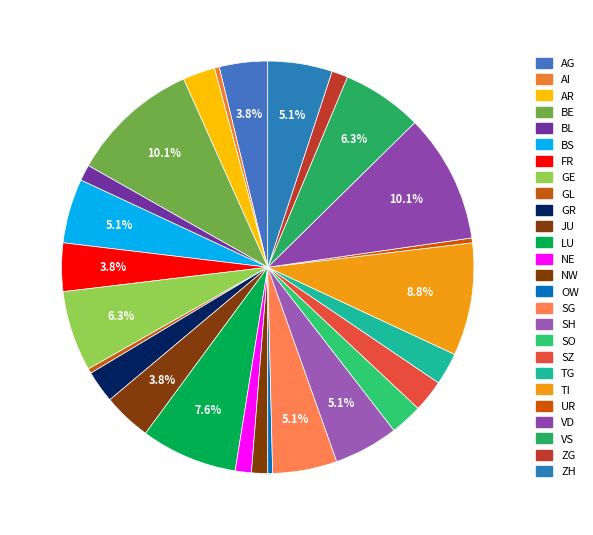

How many slices are in this pie chart?

26